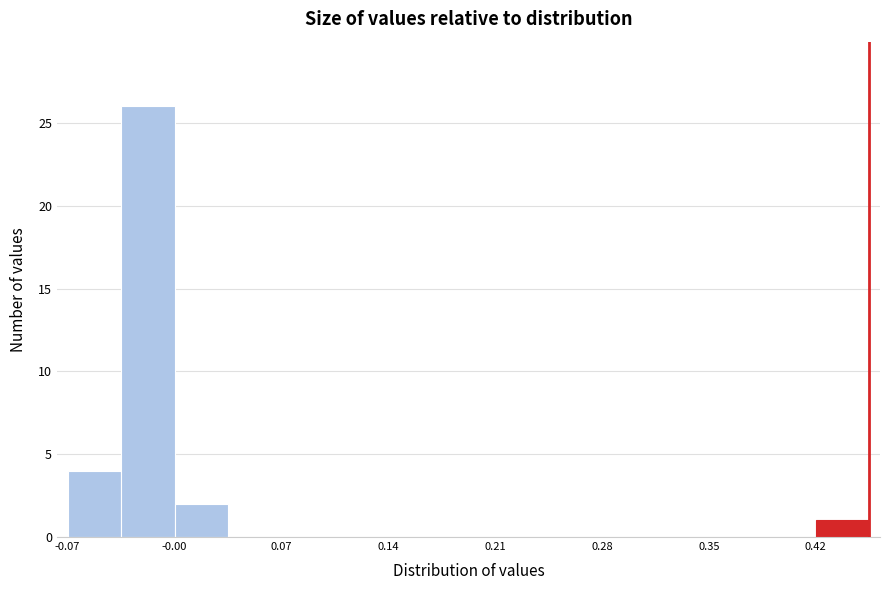

Read against the x-axis, roughly where is the centre of the tallest bar?

-0.02